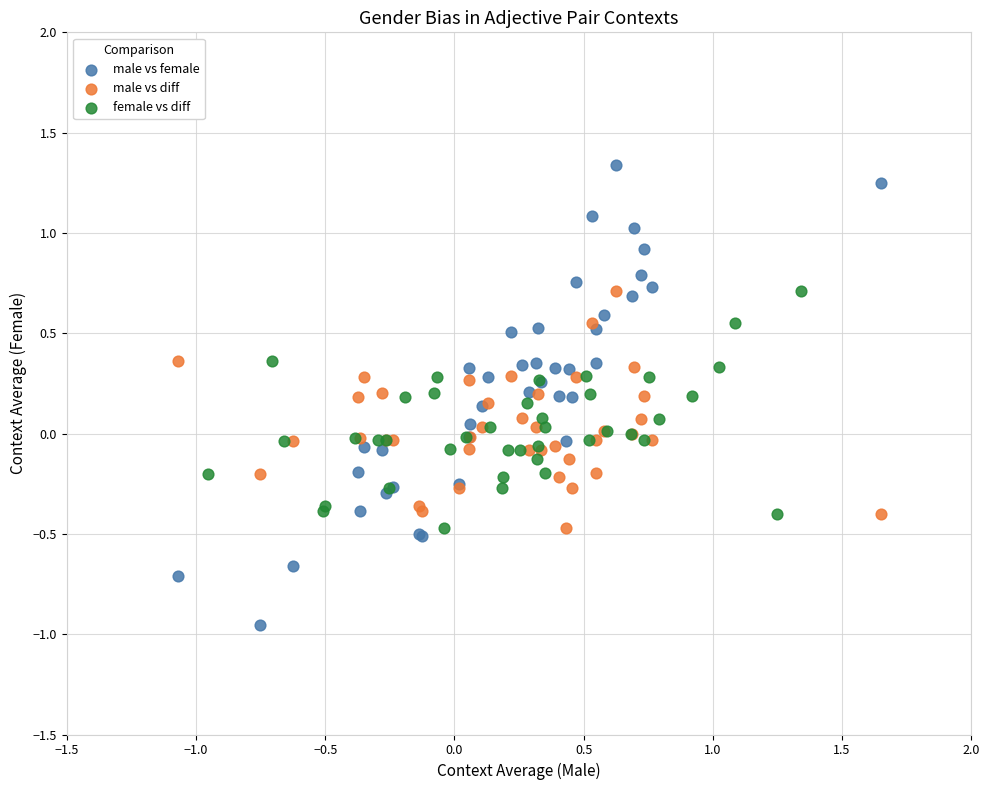

Which series has the largest Y range (max minus min)?

male vs female